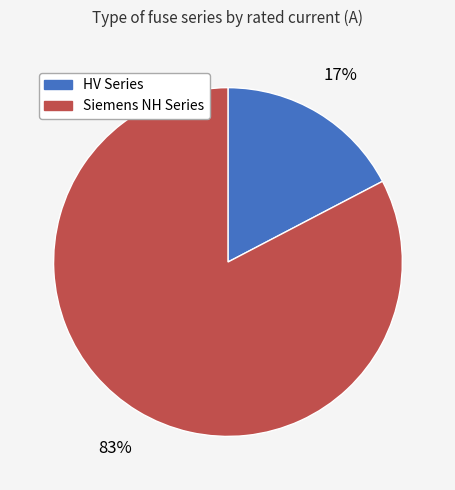

To the nearest percent, what portion does HV Series represent?

17%